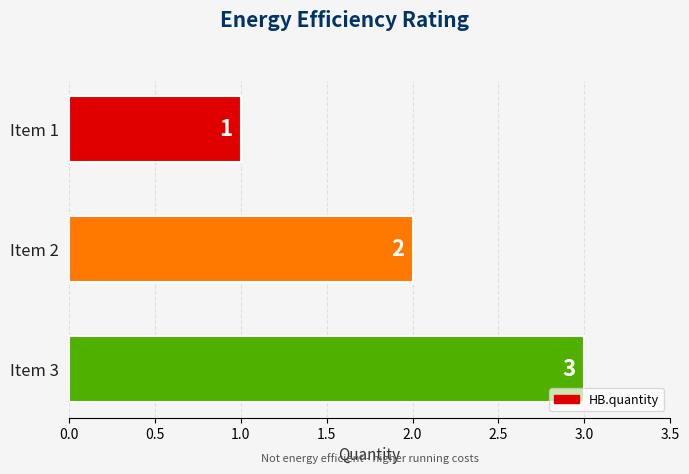

Approximately how many times larger is the value at Item 1 compared to Item 2?

0.5